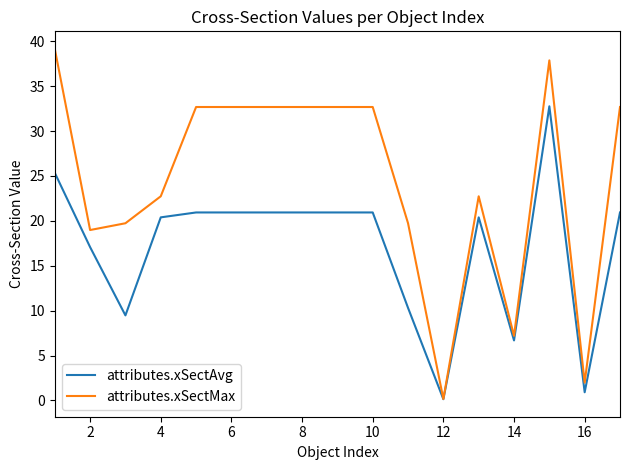

What is the lowest value of the attributes.xSectMax series?

0.2